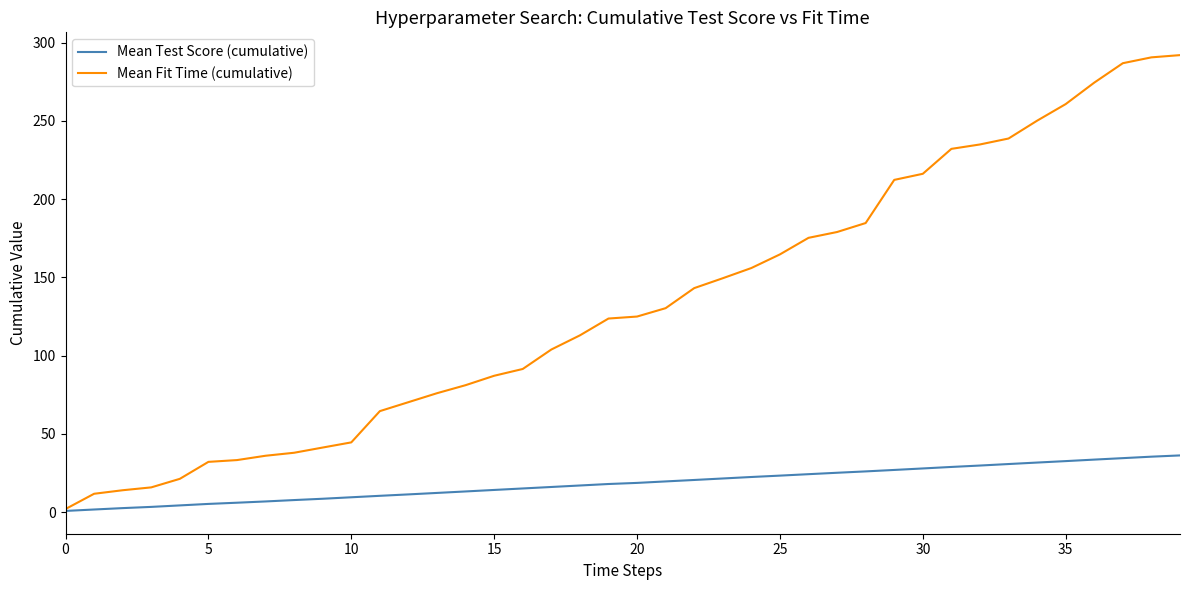

At how many categories does at least one series exceed 195?

11